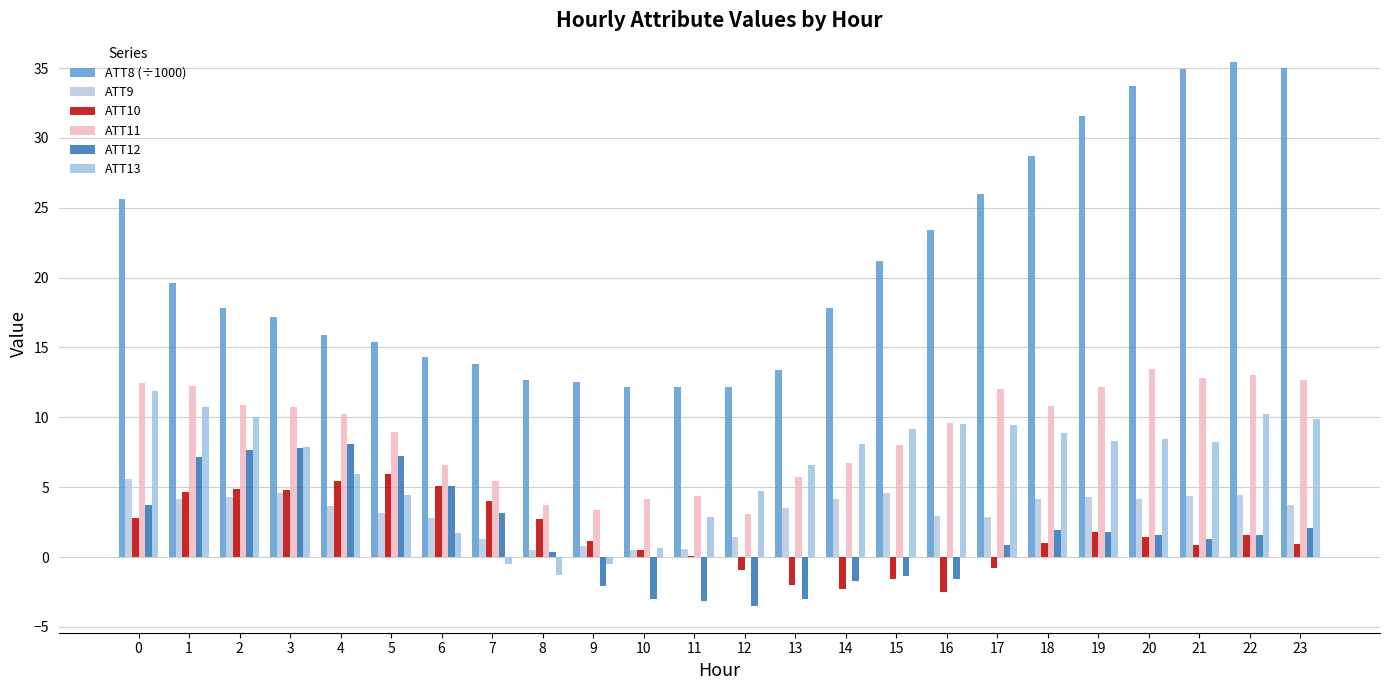

Reading right to left, what are all the values shown in this chart?

ATT8 (÷1000): 23=35.0	22=35.4	21=34.9	20=33.7	19=31.6	18=28.7	17=26.0	16=23.4	15=21.2	14=17.8	13=13.4	12=12.2	11=12.2	10=12.2	9=12.5	8=12.7	7=13.8	6=14.3	5=15.4	4=15.9	3=17.2	2=17.8	1=19.6	0=25.6
ATT9: 23=3.7	22=4.5	21=4.4	20=4.2	19=4.3	18=4.2	17=2.9	16=2.9	15=4.6	14=4.2	13=3.5	12=1.4	11=0.6	10=0.5	9=0.8	8=0.5	7=1.3	6=2.8	5=3.2	4=3.7	3=4.6	2=4.3	1=4.2	0=5.6
ATT10: 23=0.9	22=1.6	21=0.9	20=1.5	19=1.8	18=1.0	17=-0.8	16=-2.5	15=-1.6	14=-2.3	13=-2.0	12=-1.0	11=0.1	10=0.5	9=1.1	8=2.7	7=4.0	6=5.1	5=6.0	4=5.4	3=4.8	2=4.9	1=4.7	0=2.8
ATT11: 23=12.7	22=13.0	21=12.8	20=13.5	19=12.1	18=10.8	17=12.0	16=9.6	15=8.0	14=6.7	13=5.7	12=3.1	11=4.4	10=4.2	9=3.4	8=3.7	7=5.5	6=6.6	5=8.9	4=10.2	3=10.7	2=10.9	1=12.3	0=12.4
ATT12: 23=2.1	22=1.6	21=1.3	20=1.6	19=1.8	18=1.9	17=0.8	16=-1.6	15=-1.4	14=-1.7	13=-3.0	12=-3.5	11=-3.2	10=-3.0	9=-2.1	8=0.3	7=3.1	6=5.1	5=7.2	4=8.1	3=7.8	2=7.7	1=7.2	0=3.7
ATT13: 23=9.9	22=10.3	21=8.3	20=8.5	19=8.3	18=8.9	17=9.5	16=9.5	15=9.2	14=8.1	13=6.6	12=4.7	11=2.9	10=0.6	9=-0.5	8=-1.3	7=-0.5	6=1.7	5=4.4	4=6.0	3=7.9	2=10.0	1=10.8	0=11.9